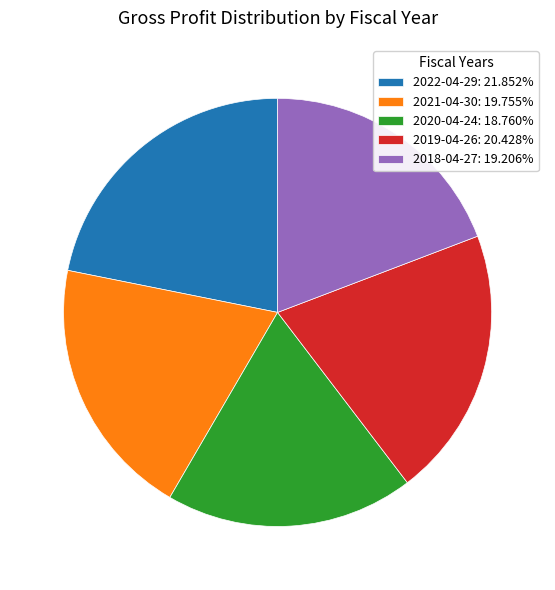

Count the number of slices in the pie.

5